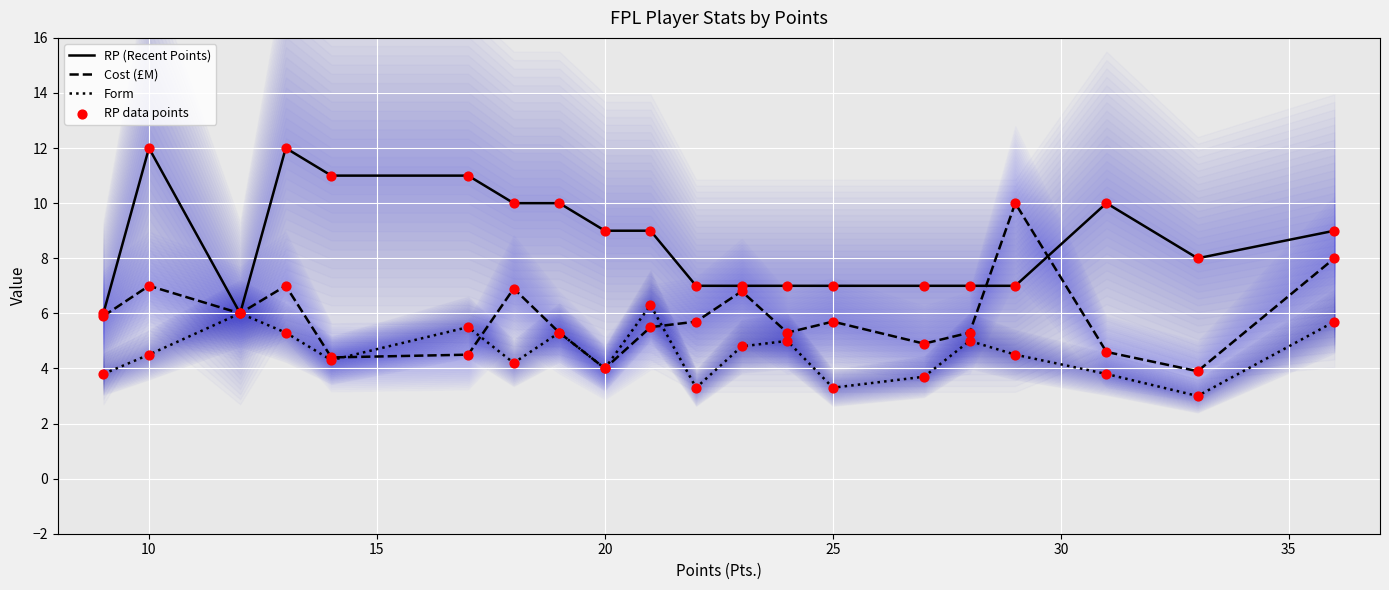

What are all the series names shown in the legend?

RP (Recent Points), Cost (£M), Form, RP data points